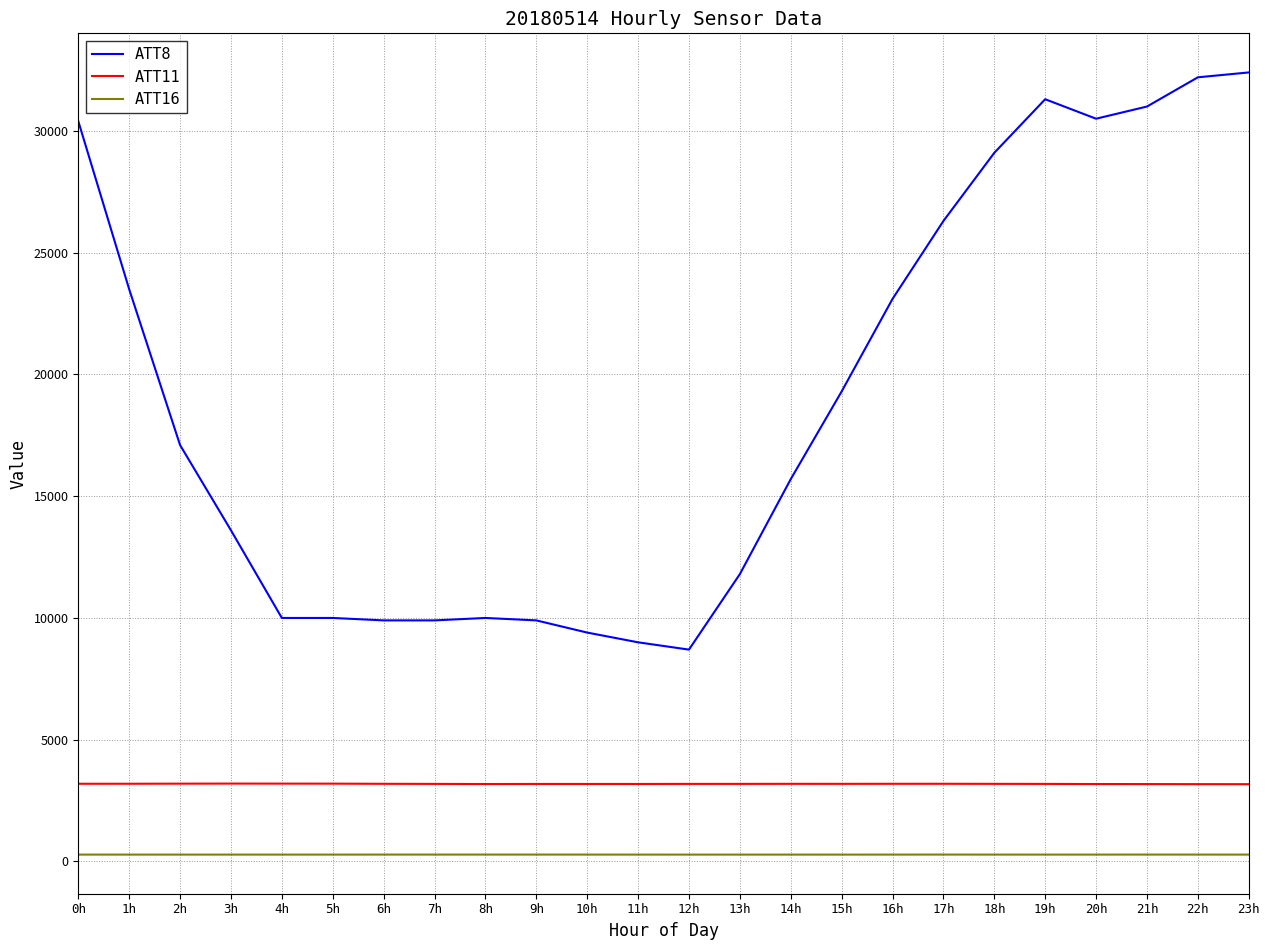

What is the difference between the maximum and minimum values in the ATT8 series?

23700.0